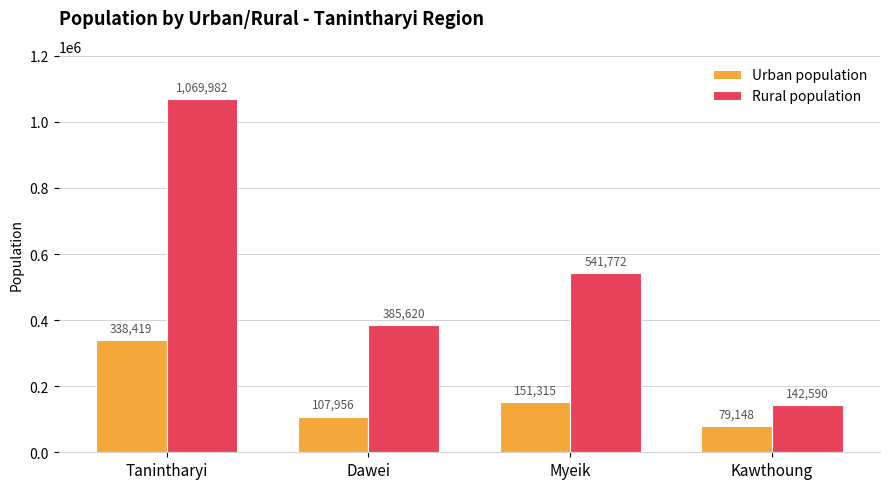

How many Rural population values are between 385620 and 1069982?

3